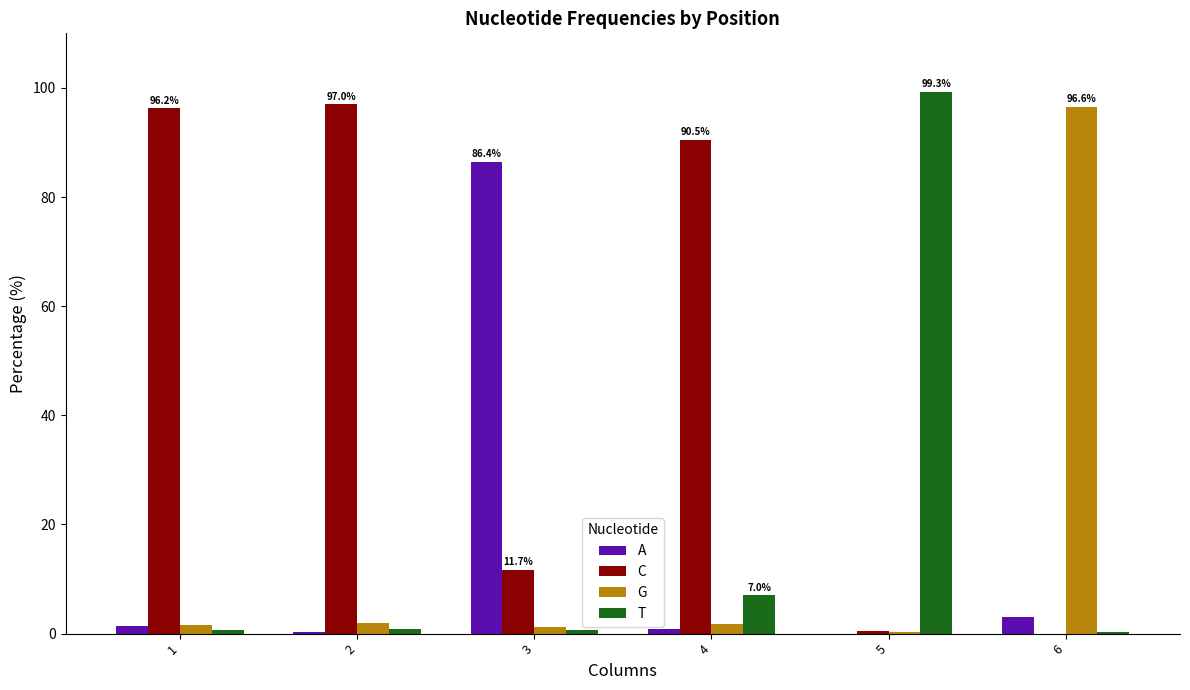

At which label is C closest to 48?

3